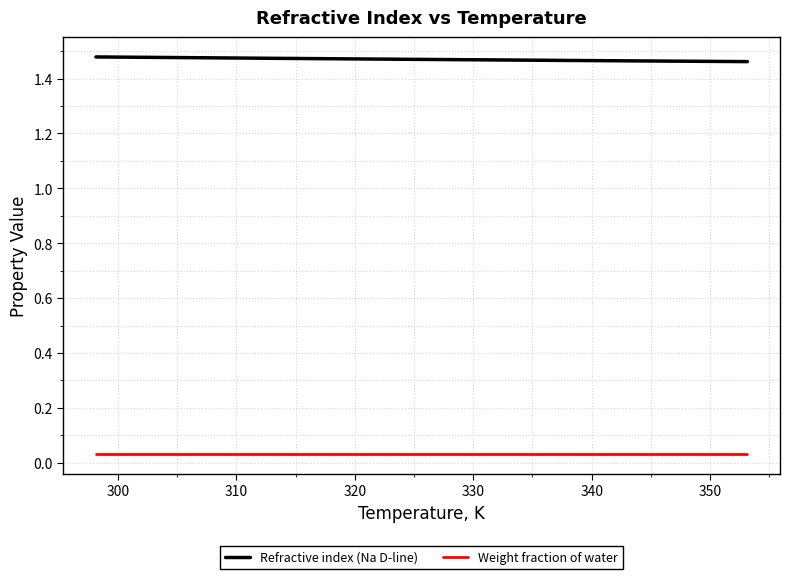

True or false: Refractive index (Na D-line) and Weight fraction of water cross at least once.

False